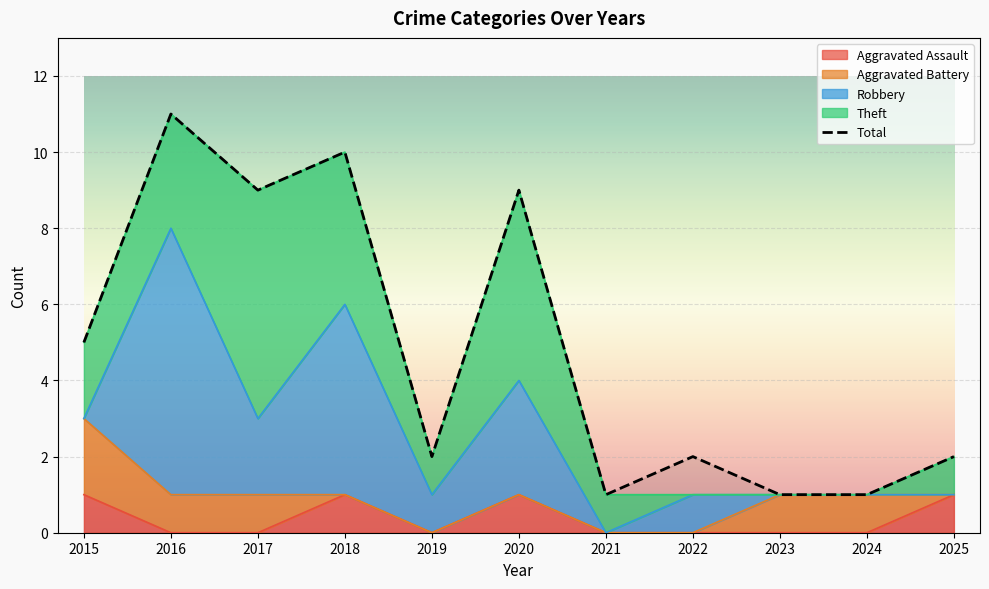

How many distinct data groups are displayed?

1